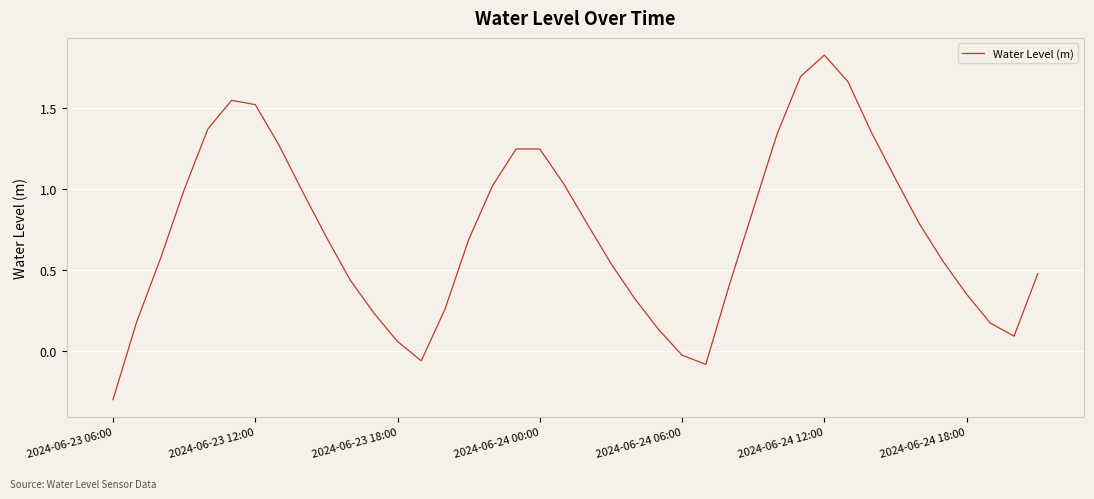

What is the average value?

0.7